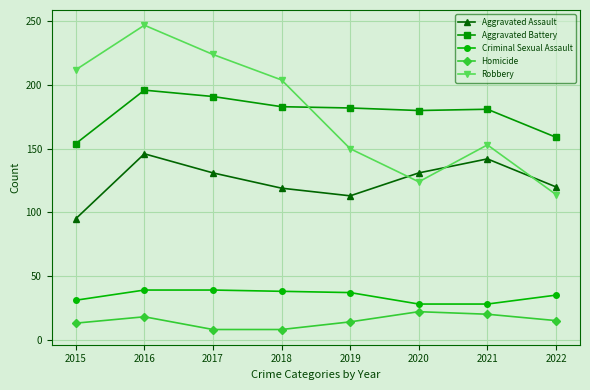

True or false: Homicide and Aggravated Assault intersect in this chart.

False